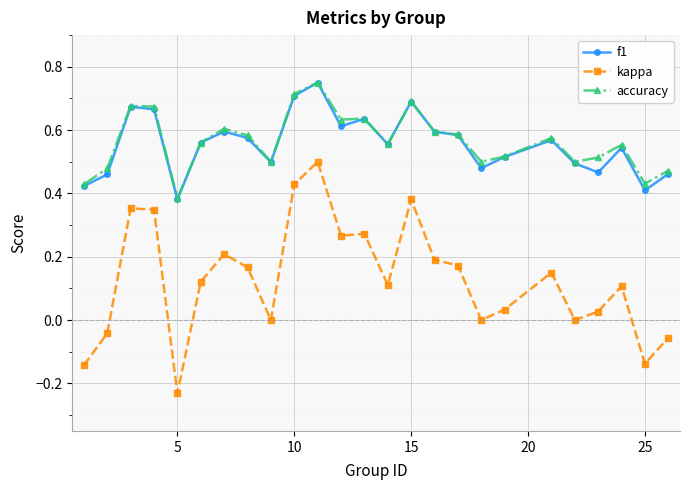

Which series has the widest spread of values?

kappa